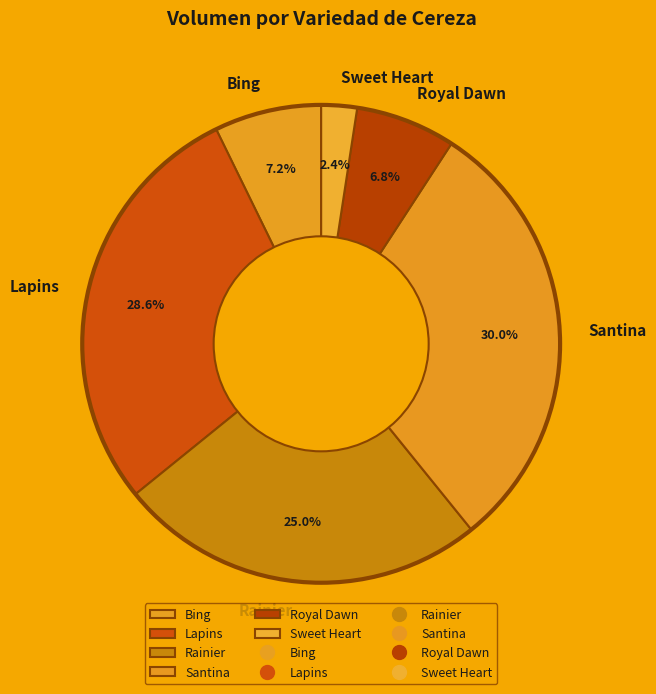

How many slices are in this pie chart?

6